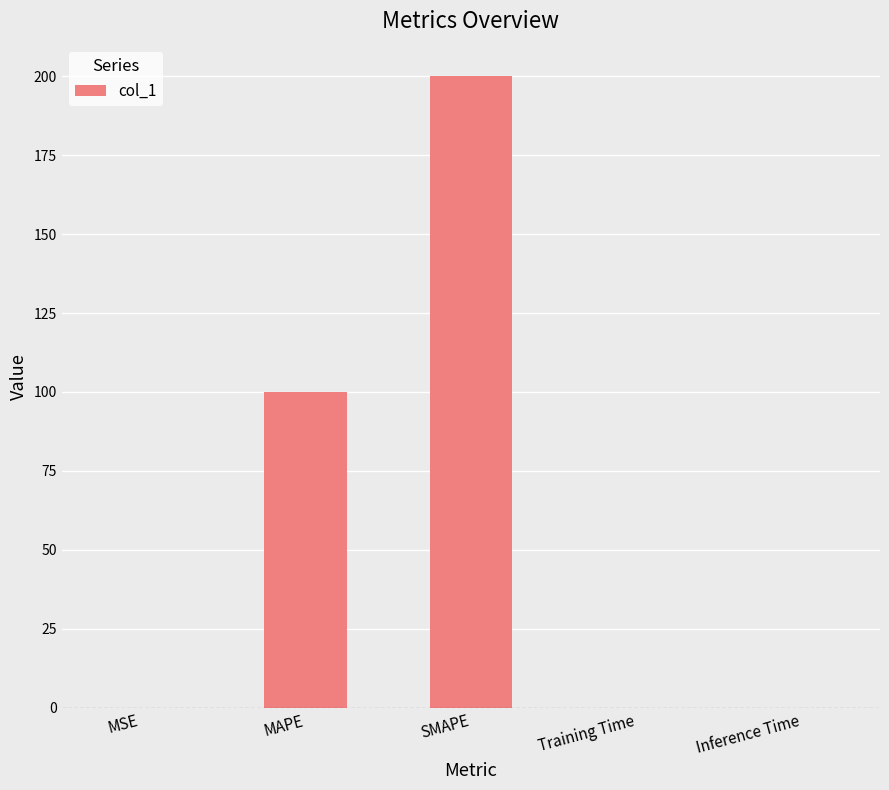

Where is the data nearest to the value 100?

MAPE